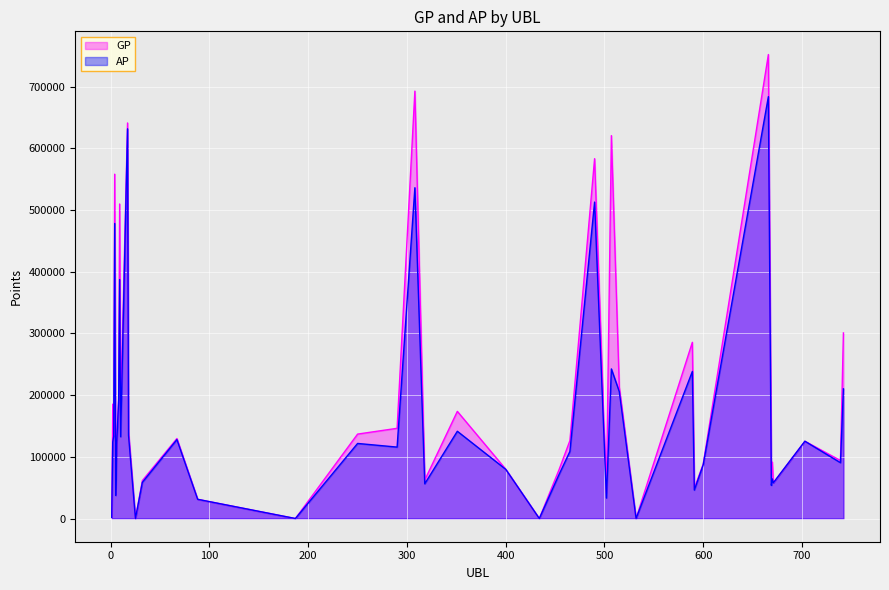

Which series has the largest range (max minus min)?

GP